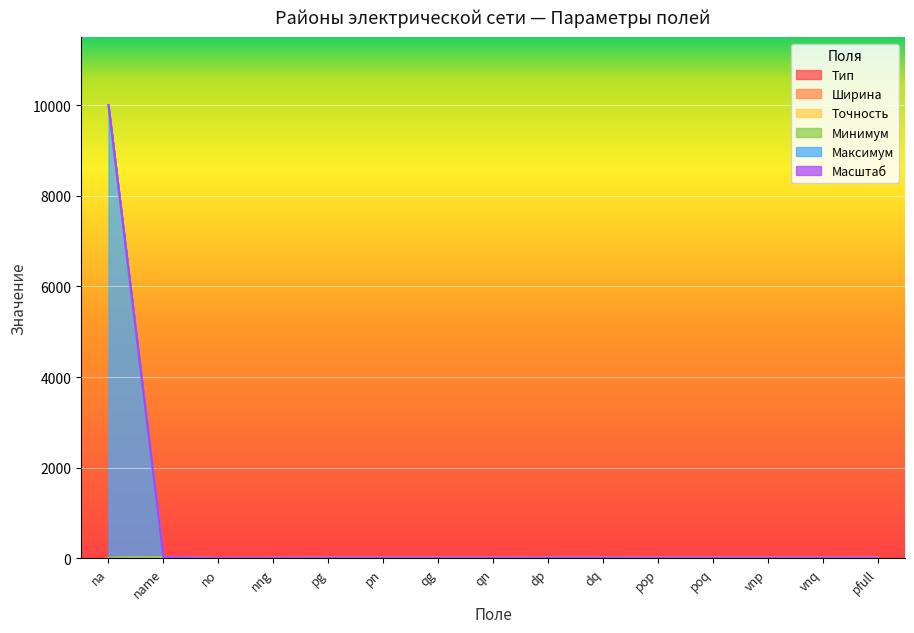

Read the Максимум value at pn.

9